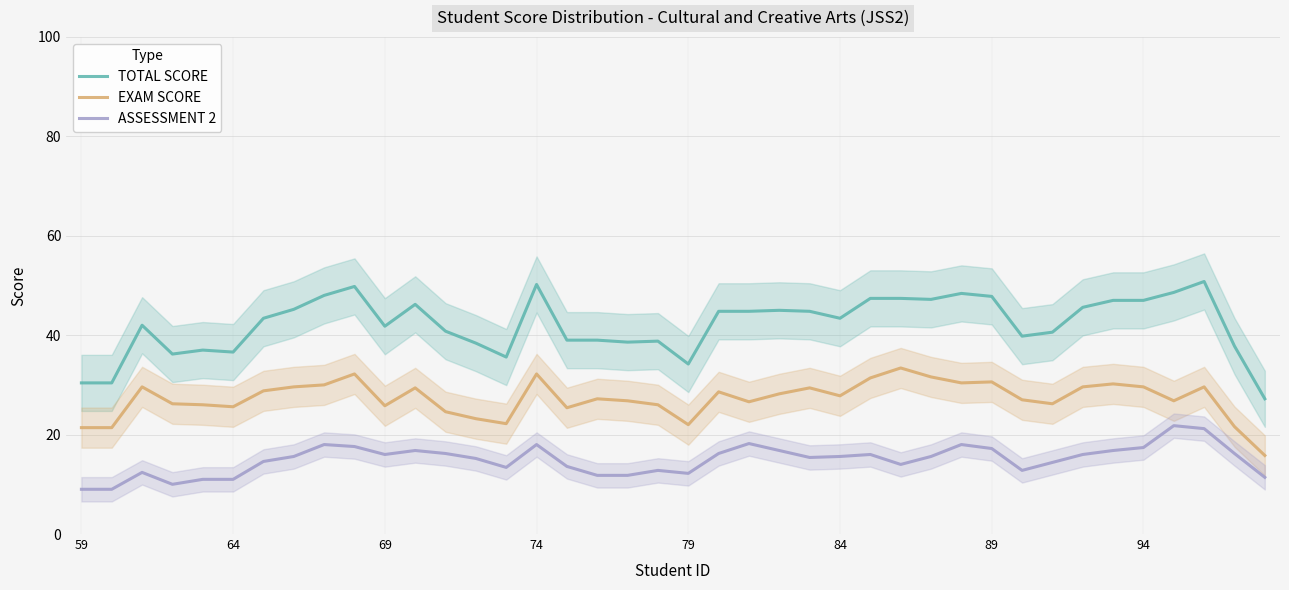

How many interior local peaks does the EXAM SCORE series have?

11